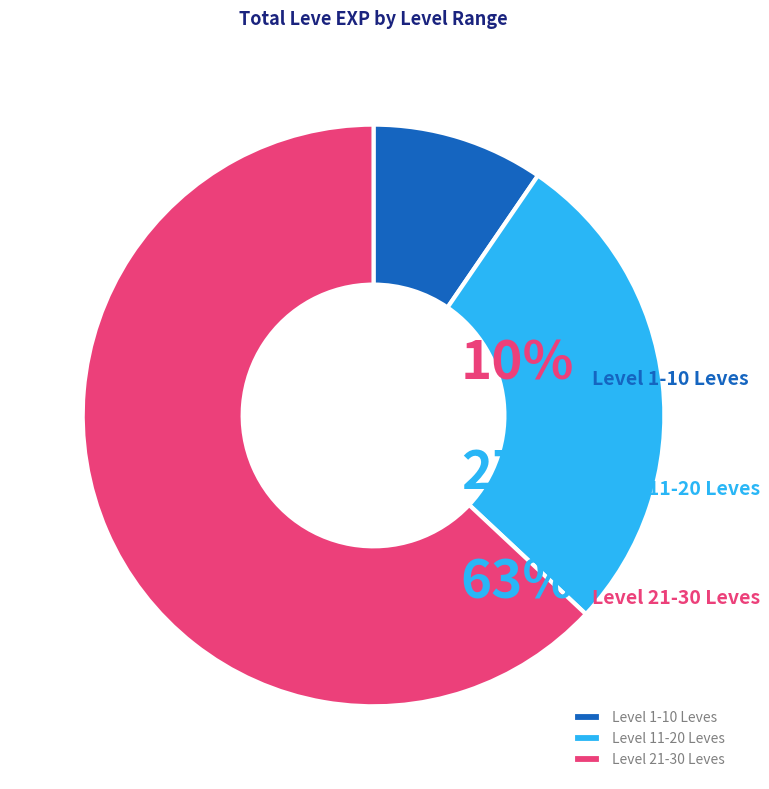

Which category has the smallest portion of the pie?

1